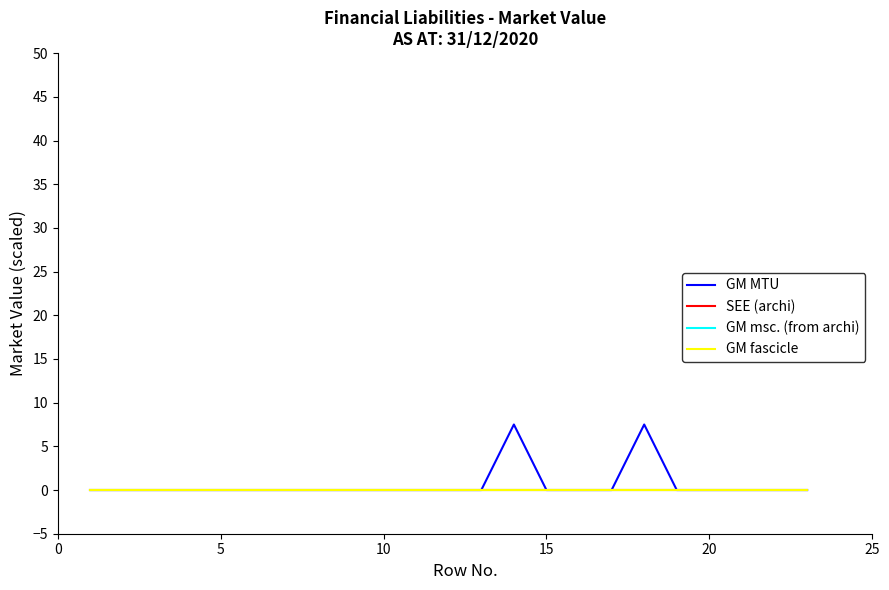

How many lines are shown in the chart?

4